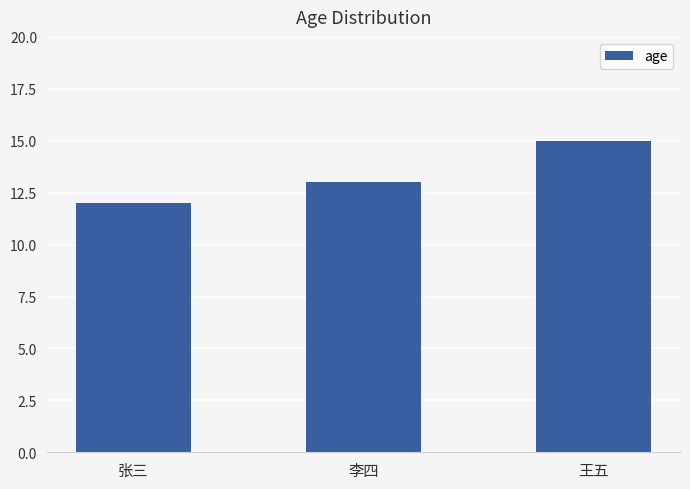

List the labels in order of value, largest first.

王五, 李四, 张三